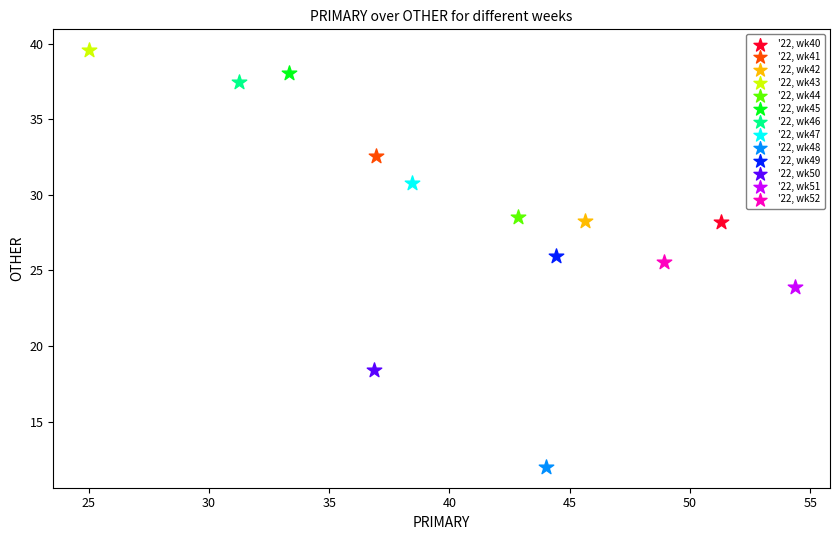

What are all the series names shown in the legend?

'22, wk40, '22, wk41, '22, wk42, '22, wk43, '22, wk44, '22, wk45, '22, wk46, '22, wk47, '22, wk48, '22, wk49, '22, wk50, '22, wk51, '22, wk52